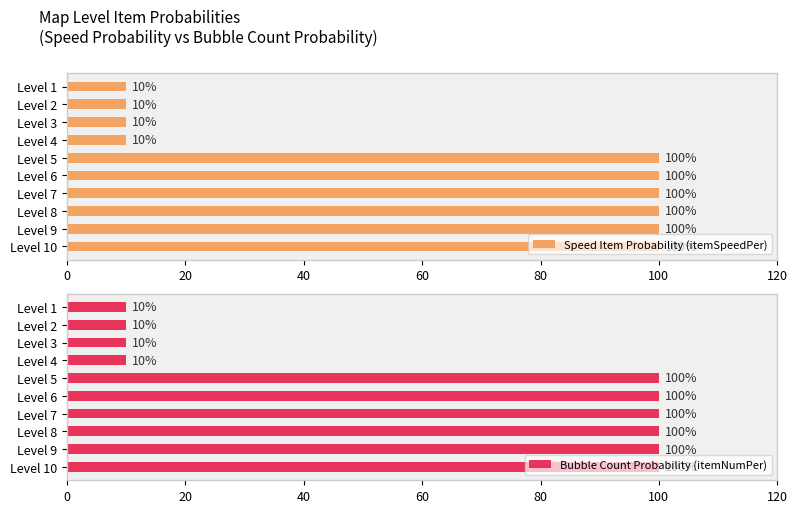

What is the highest value of the Speed Item Probability (itemSpeedPer) series?

100